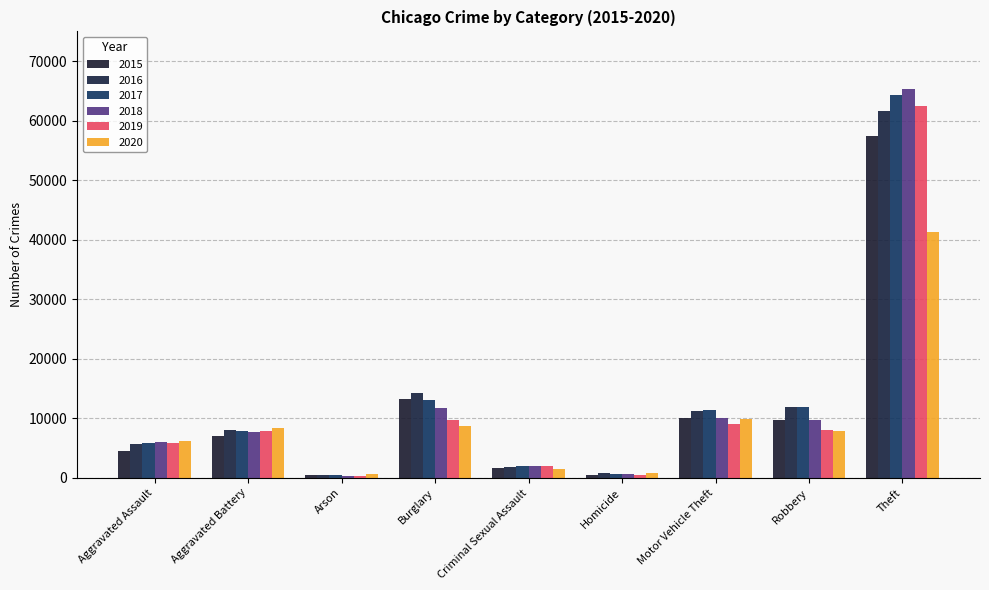

True or false: 2016 has a value of 1868 at Criminal Sexual Assault.

True